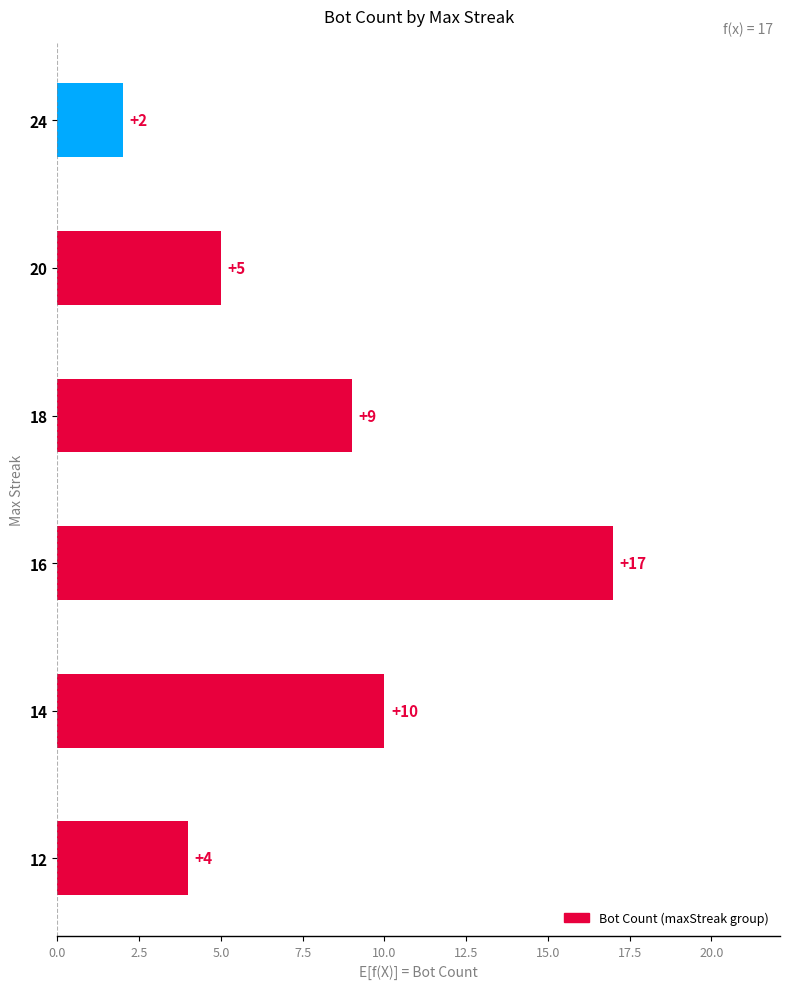

Reading top to bottom, transcribe all the data shown in this chart.

24=2	20=5	18=9	16=17	14=10	12=4